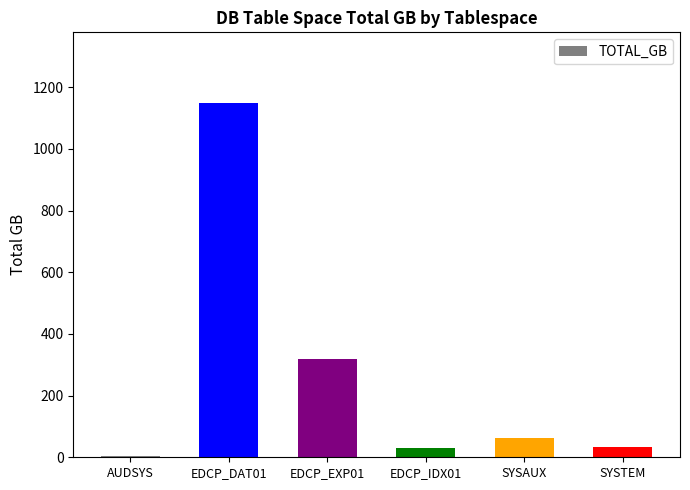

At which label is the value closest to 576?

EDCP_EXP01